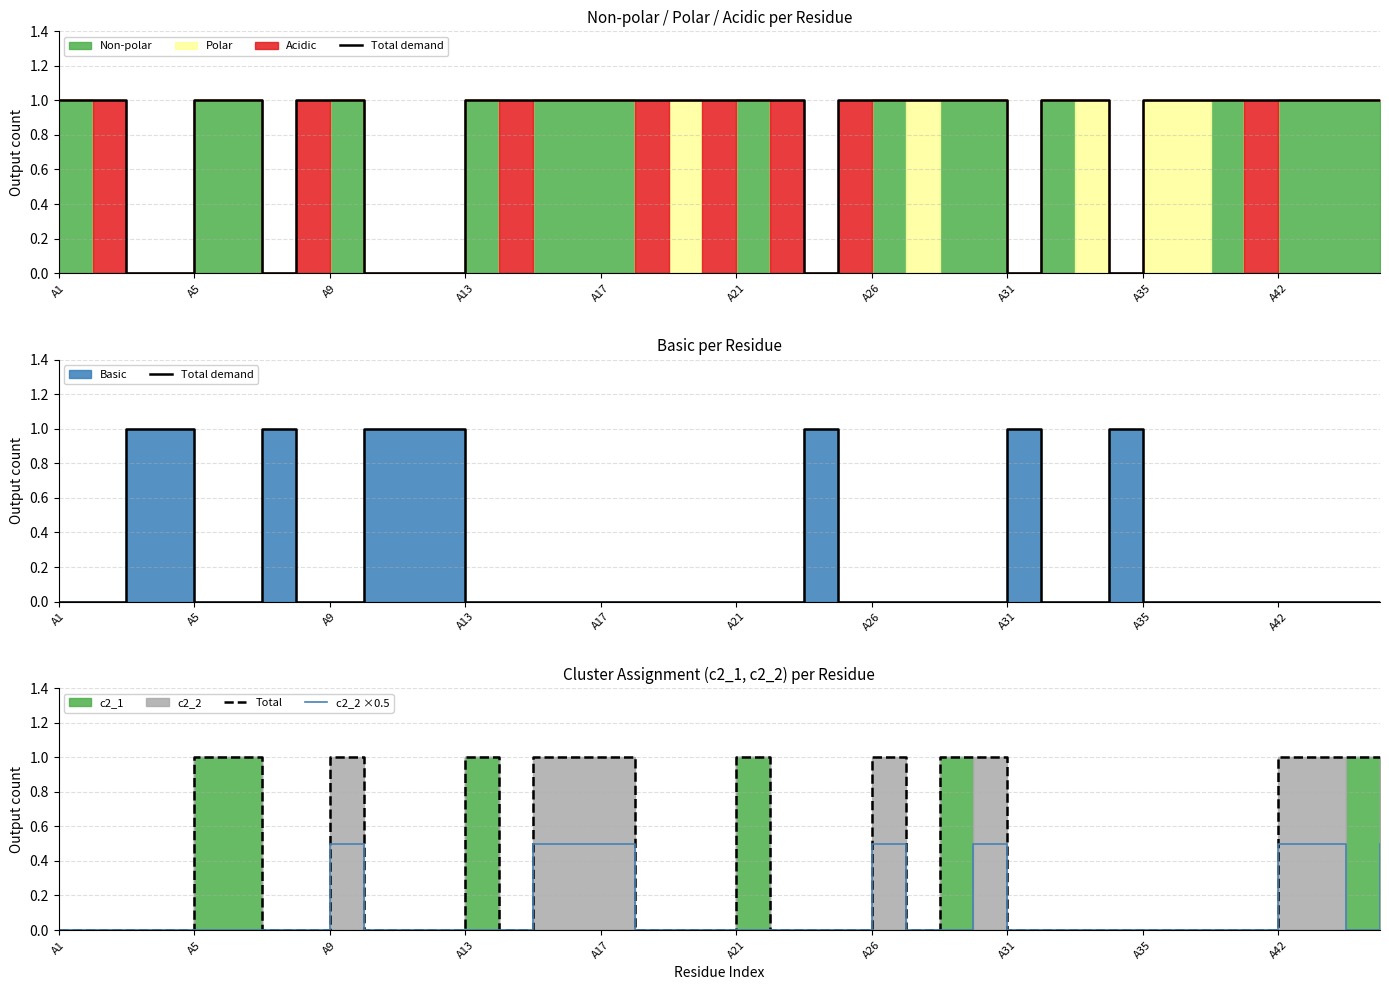

How many interior local peaks does the Total series have?

4